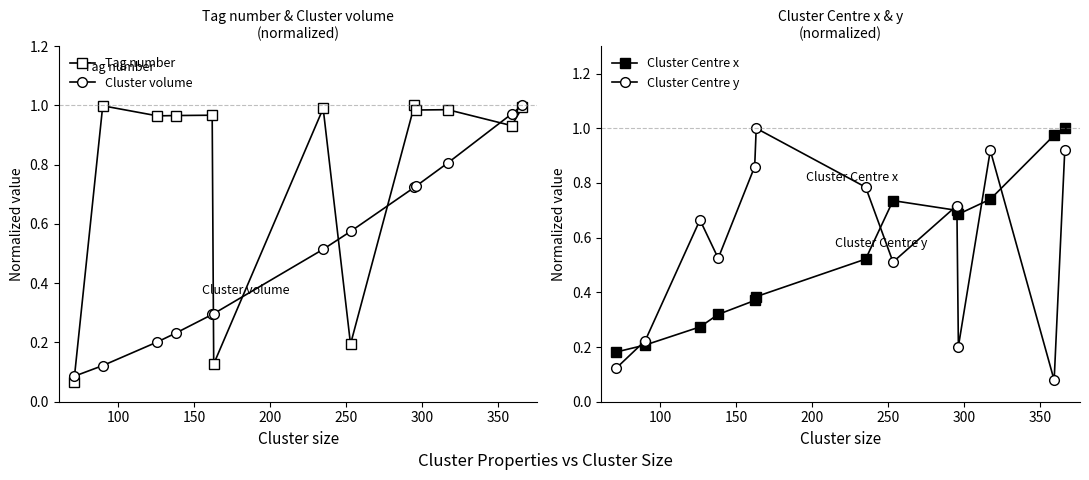

Does the chart display data point markers on the line(s)?

Yes